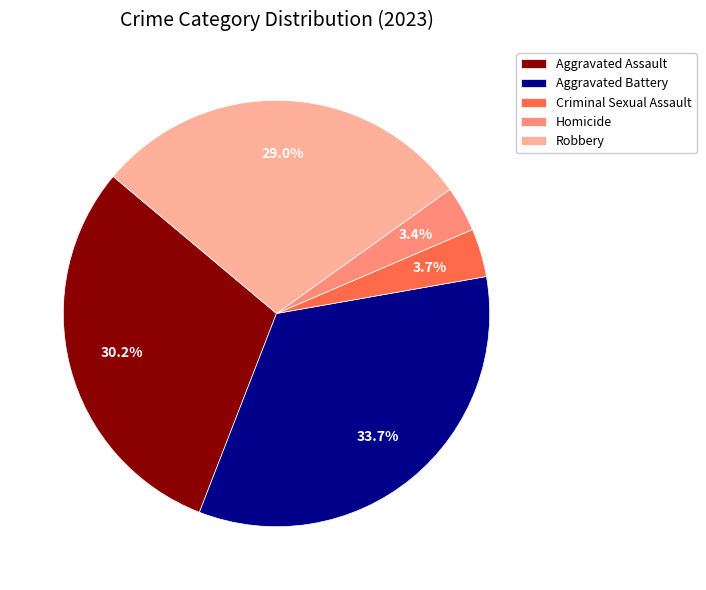

To the nearest percent, what is the average slice percentage?

20%